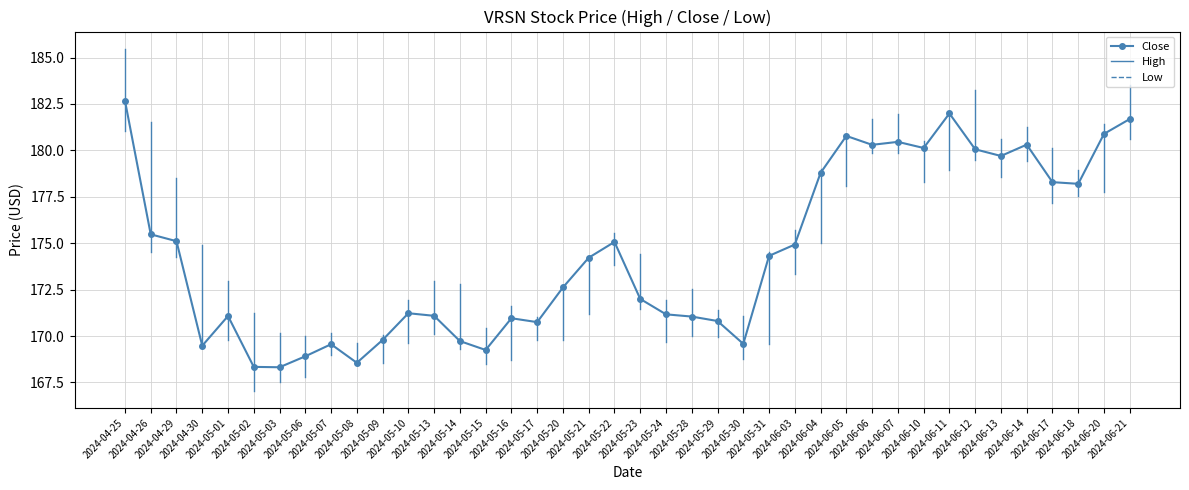

What is the difference between the maximum and second lowest values?

14.3